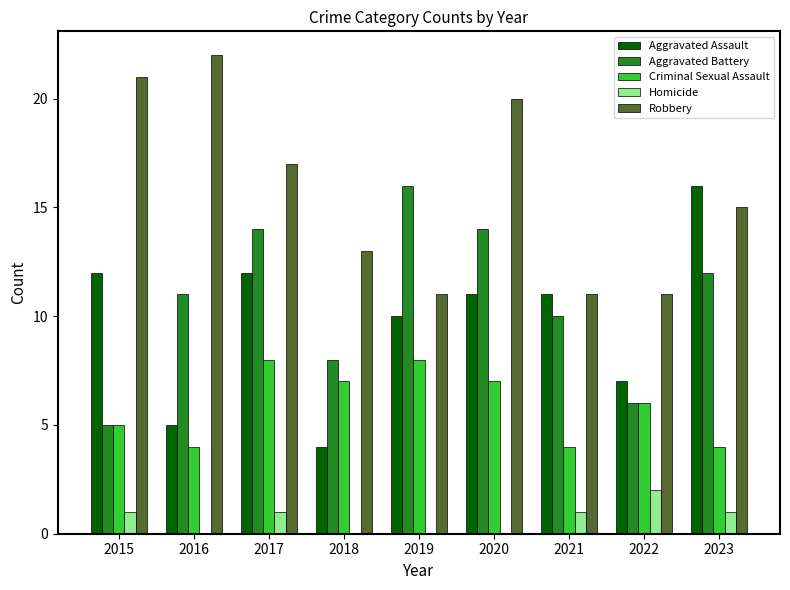

What is the total value across all series at 2019?

45